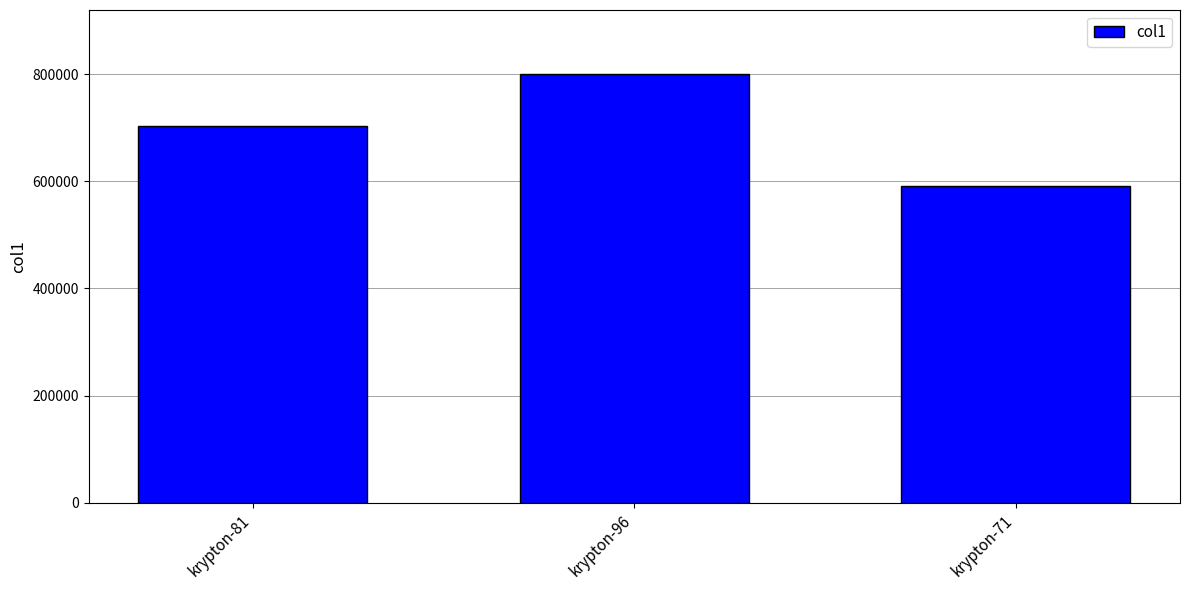

Does the chart contain any negative values?

No